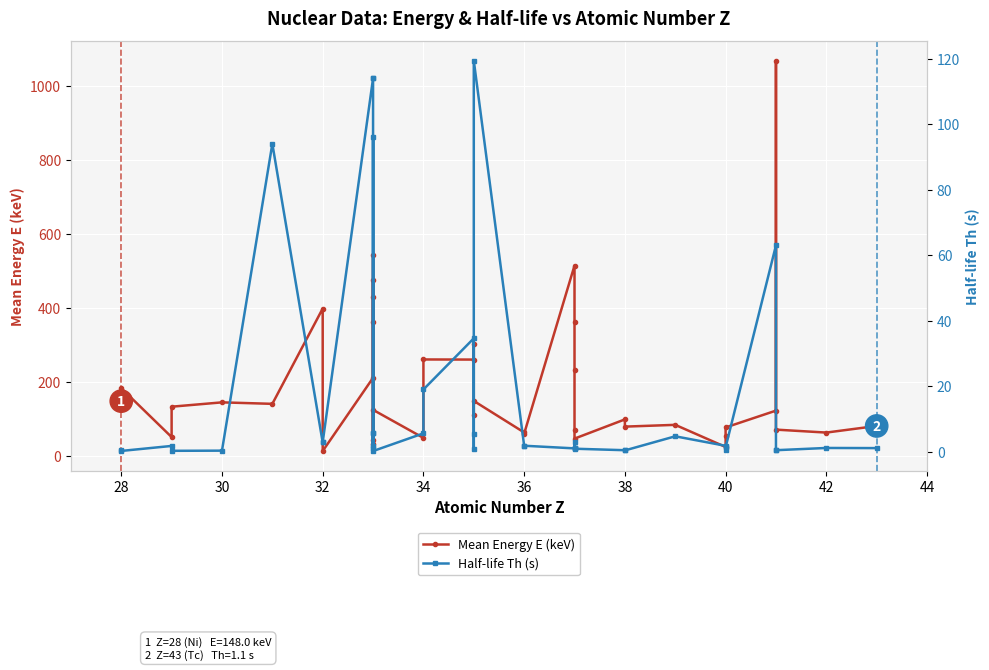

How many lines are shown in the chart?

2